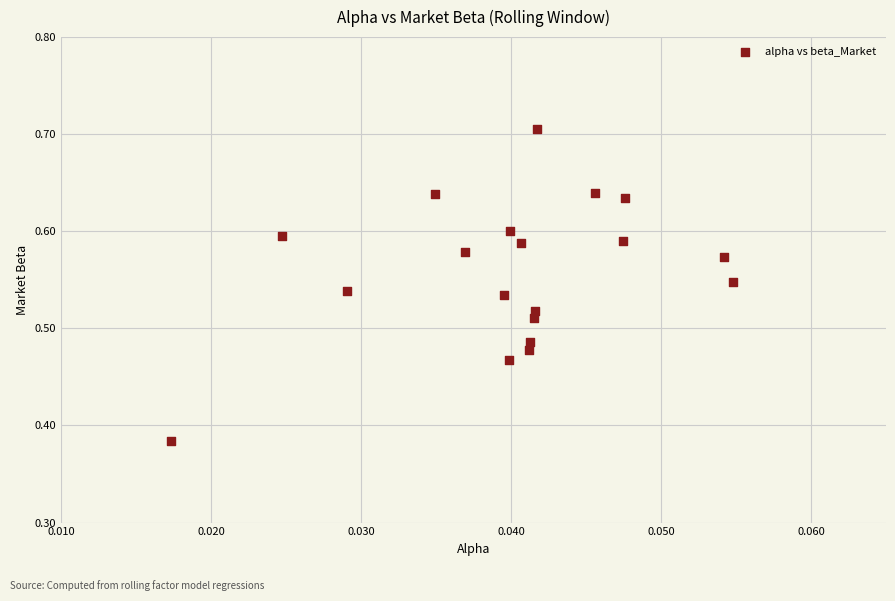

What is the range of Y values (max minus min)?

0.3